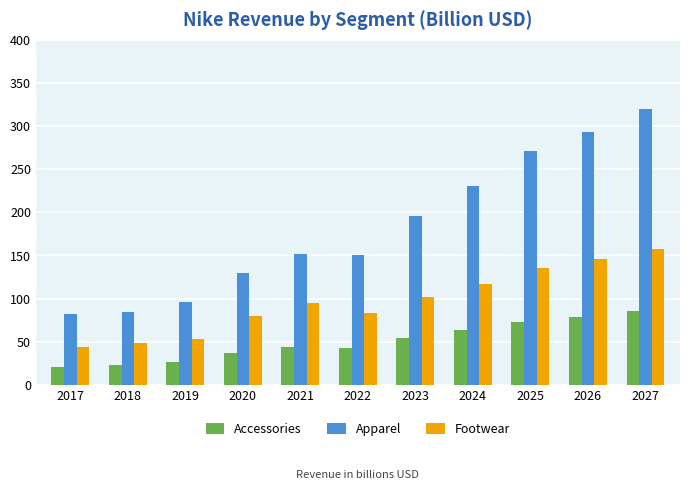

What is the maximum value shown in the chart?

319.7